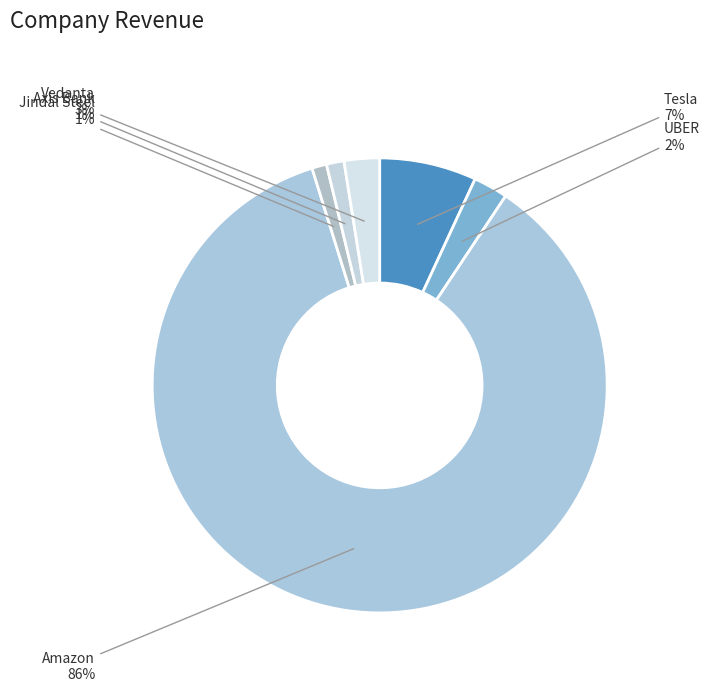

To the nearest percent, what percentage of the pie is Axis Bank?

1%